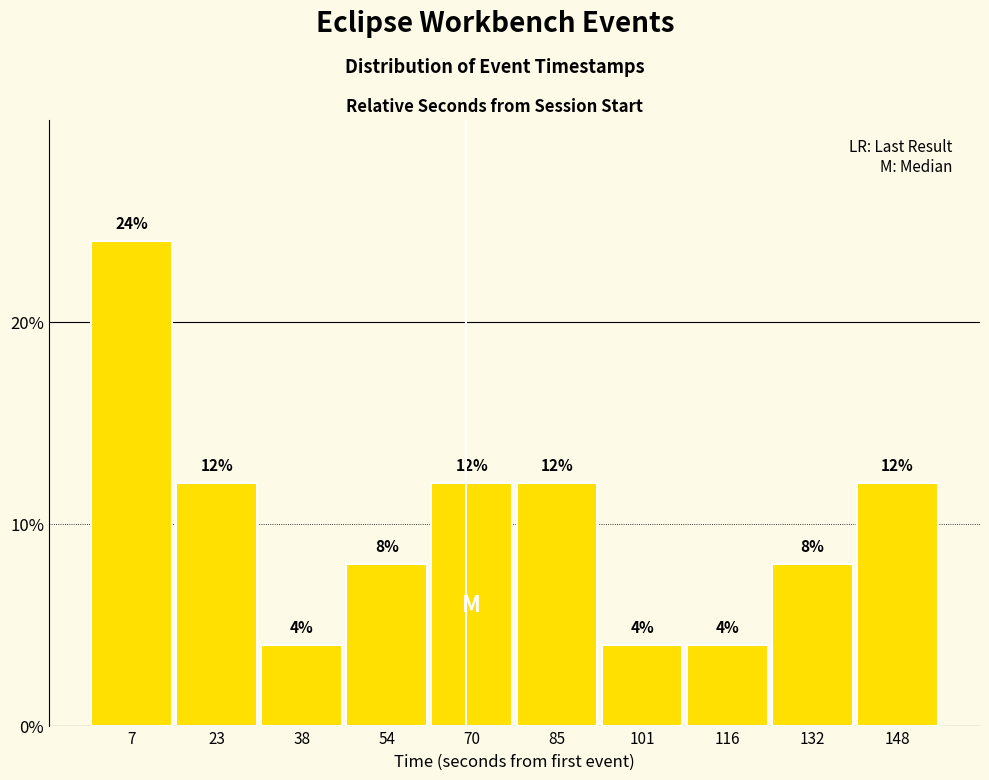

Reading left to right, transcribe this chart: for each bar, give the range it covers on the x-axis and its height. The bar edges are not printed on the chart, so give them approximately, as read against the axis.

0 to 16: 24
16 to 32: 12
32 to 46: 4
46 to 62: 8
62 to 78: 12
78 to 94: 12
94 to 110: 4
110 to 124: 4
124 to 140: 8
140 to 156: 12